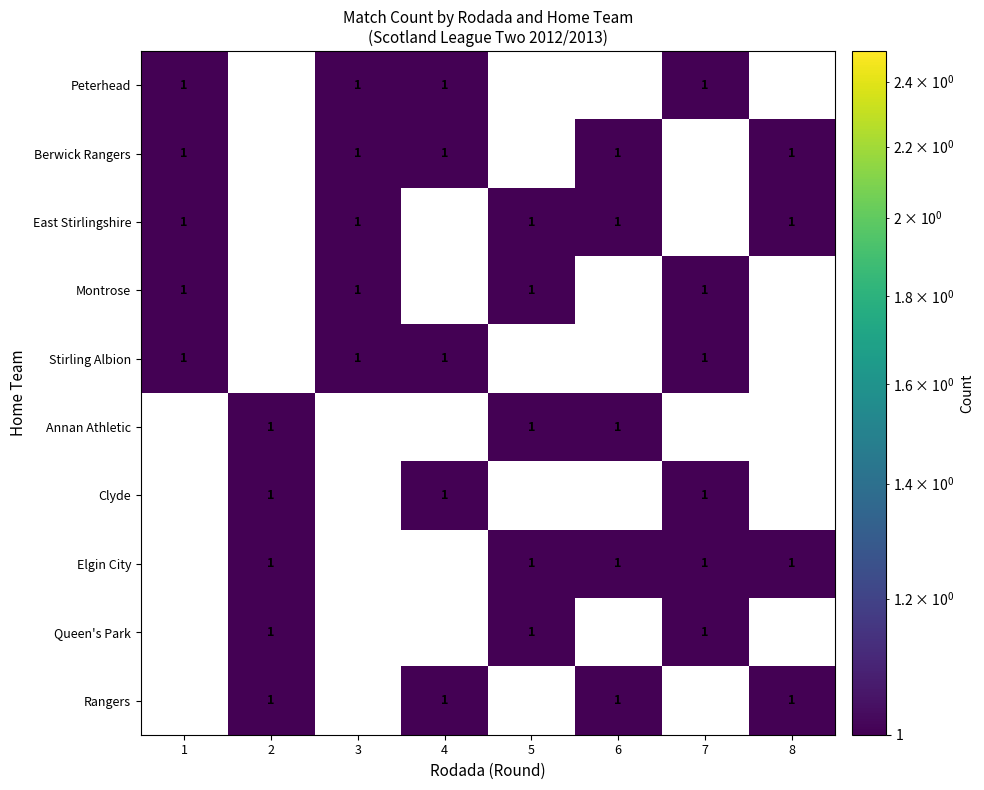

Which series changed the most between 6 and 8?

Annan Athletic